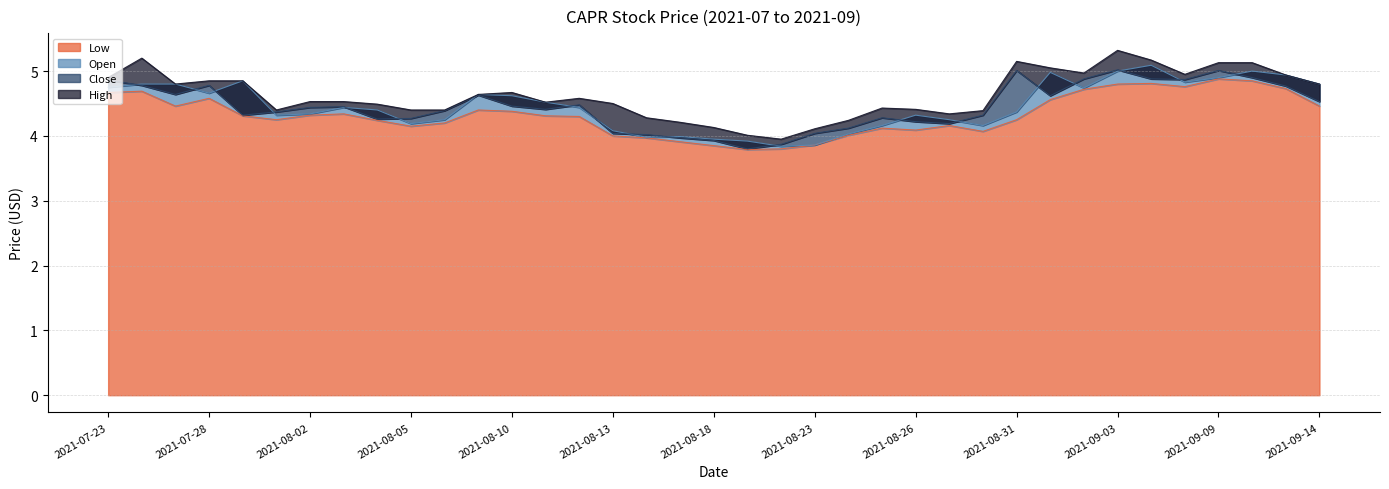

Which category has the highest value in the Open series?

2021-09-07